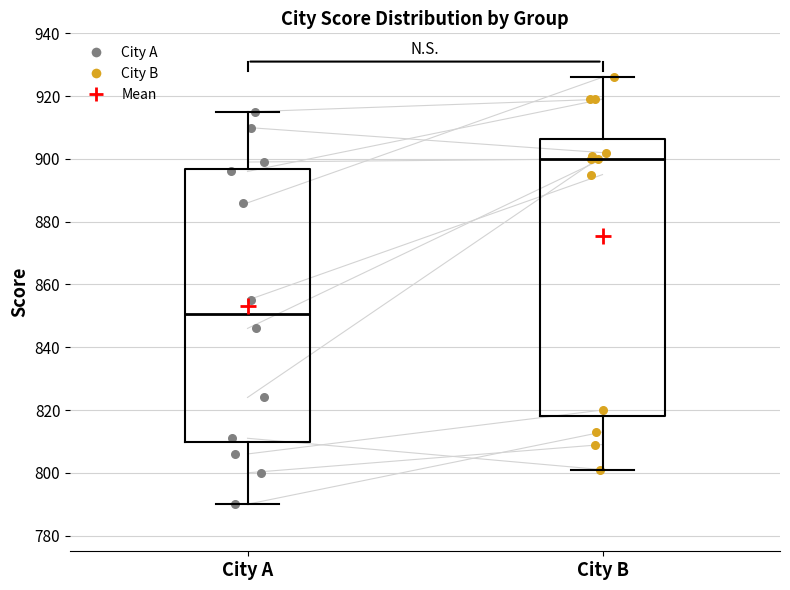

Reading left to right, read every box against the y-axis: the position of its median line, the range the box covers, and the ends of its whiskers. The values are not printed on the chart, so give them approximately, as read against the axis.

City A: median 850, box 810 to 896, whiskers 790 to 916
City B: median 900, box 818 to 906, whiskers 802 to 926